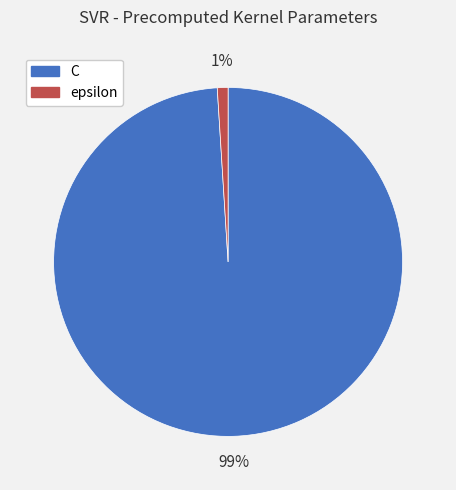

What percentage is the epsilon slice, to the nearest percent?

1%